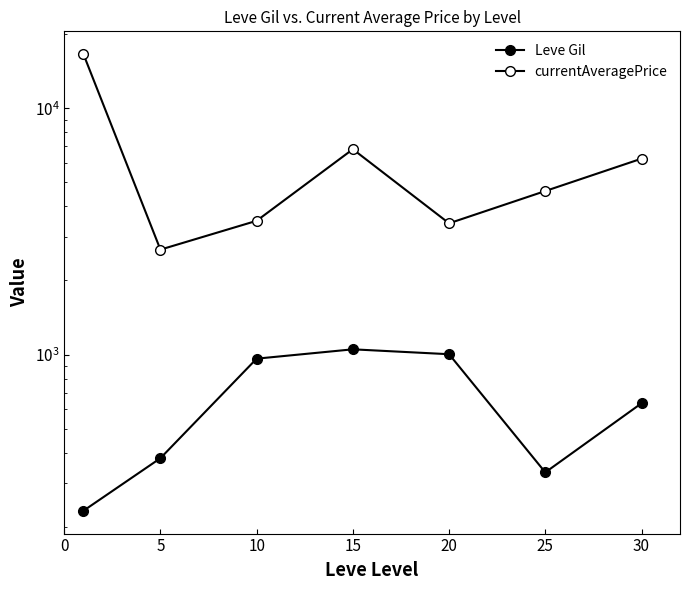

True or false: Leve Gil and currentAveragePrice cross at least once.

False